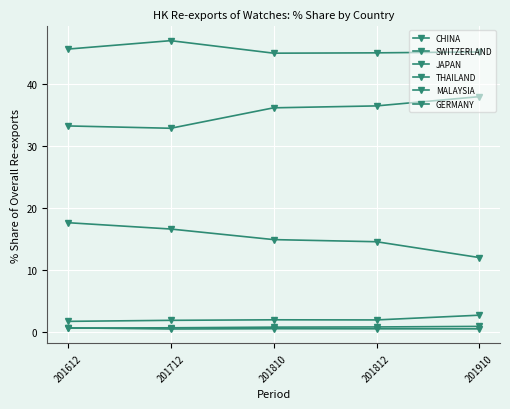

Is this an area chart (filled region under the line)?

No